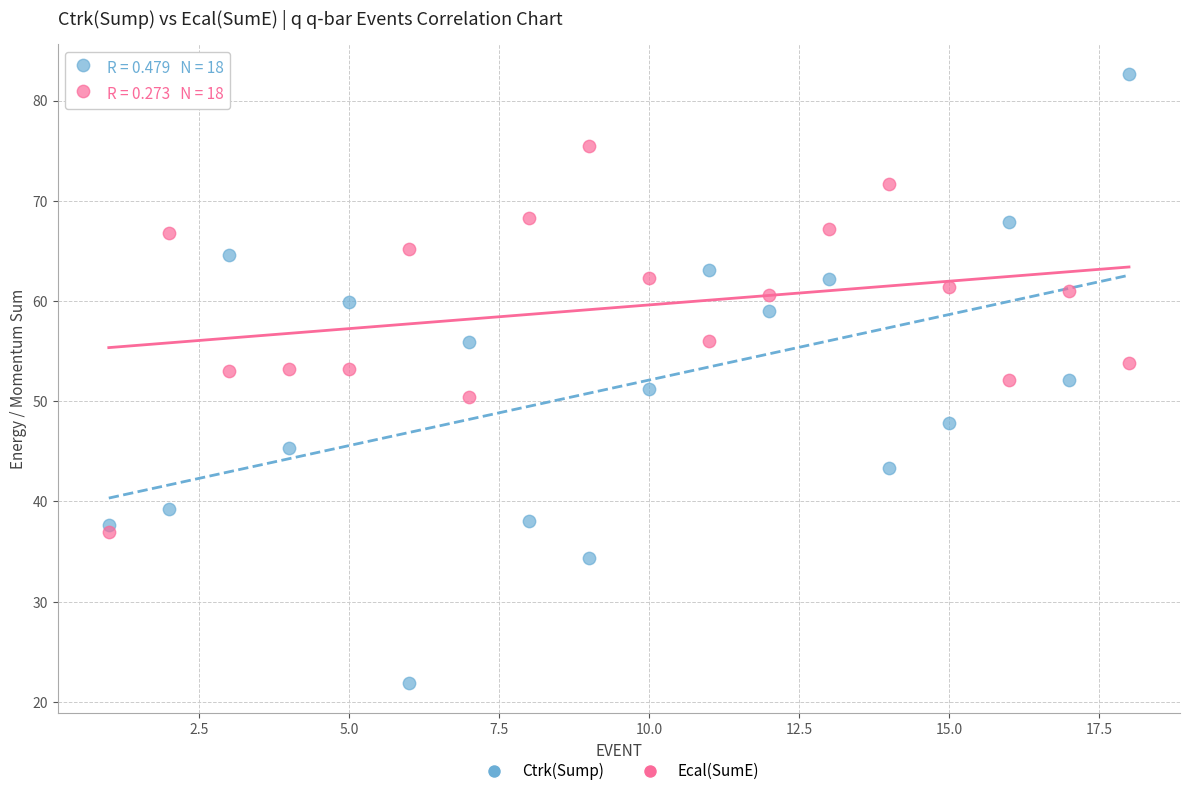

Which series reaches the minimum Y coordinate?

Ctrk(Sump)